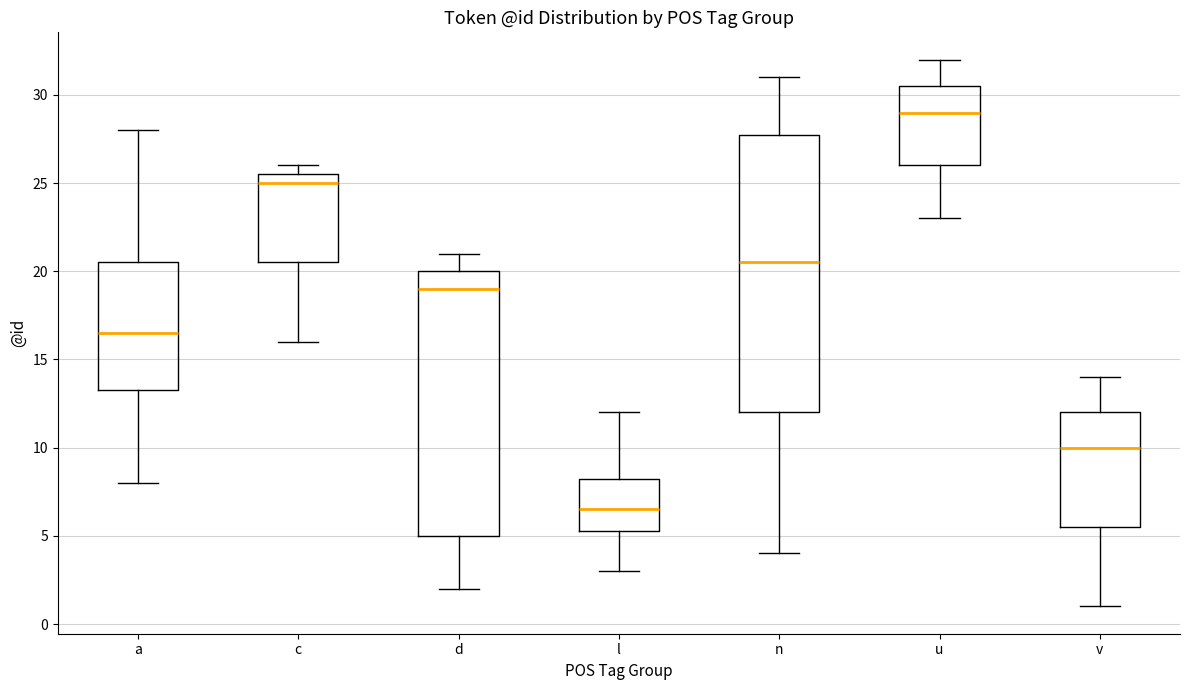

Which box is the tallest, from its lower edge to its upper edge?

n